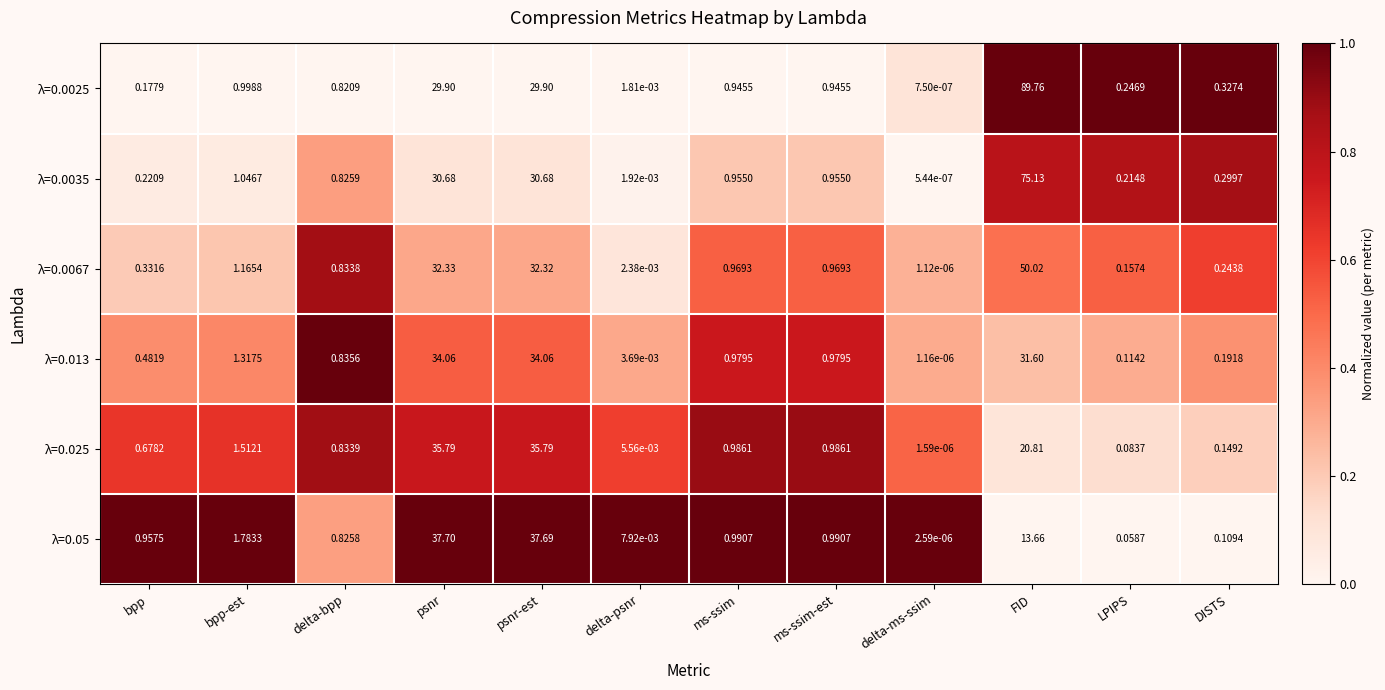

Is the value of λ=0.013 at delta-bpp greater than the value of λ=0.025 at psnr?

No